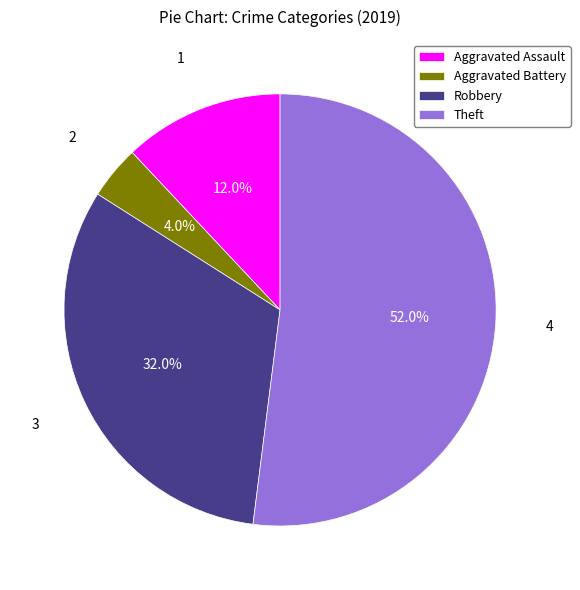

Count the number of slices in the pie.

4